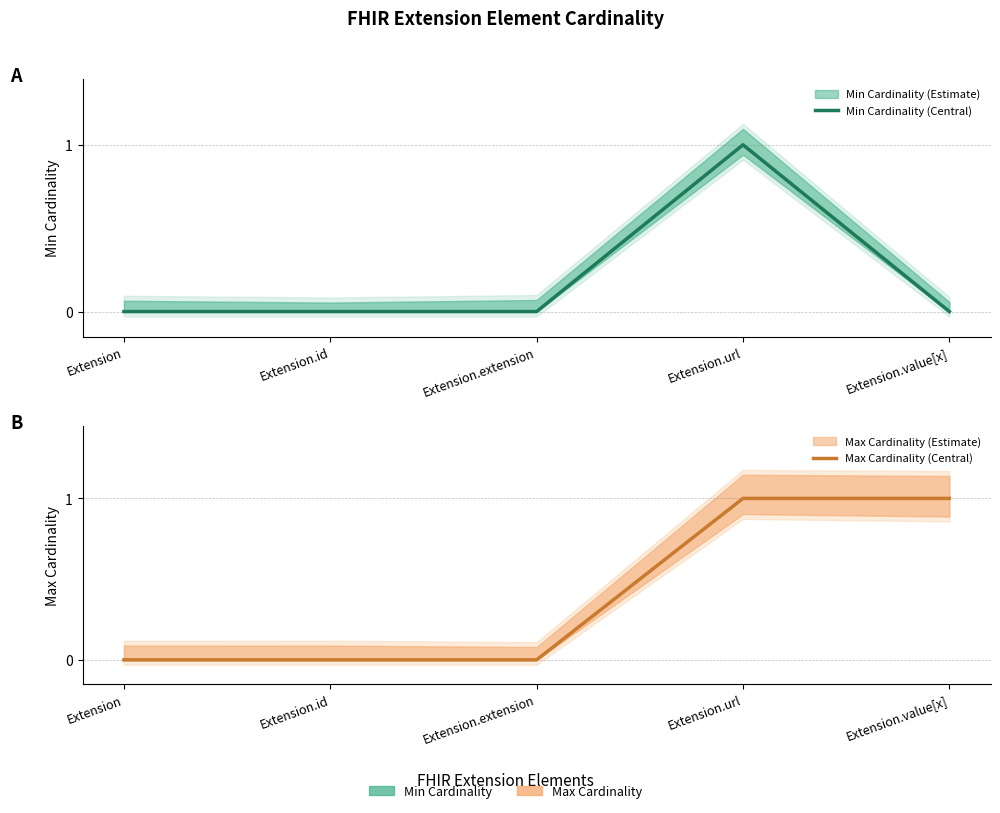

What are all the series names shown in the legend?

Min Cardinality (Central), Max Cardinality (Central)